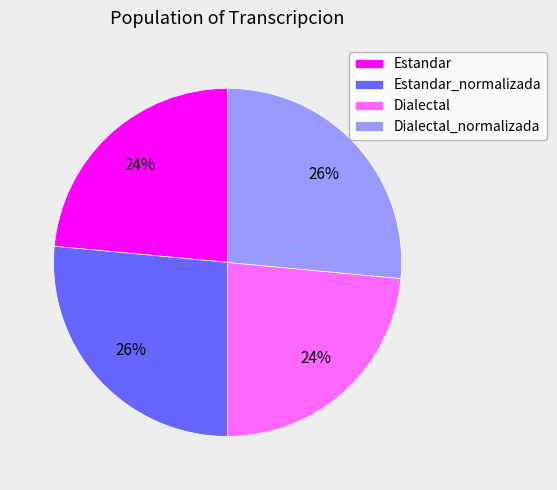

What is the ratio of the value at Estandar_normalizada to the value at Estandar?

1.1